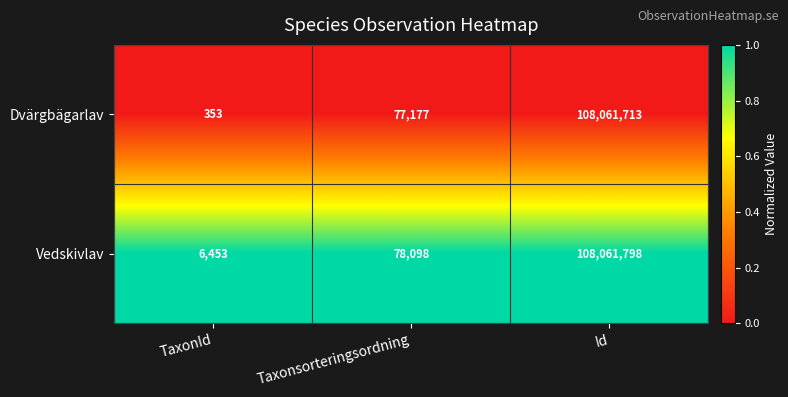

How many categories are shown in the chart?

3